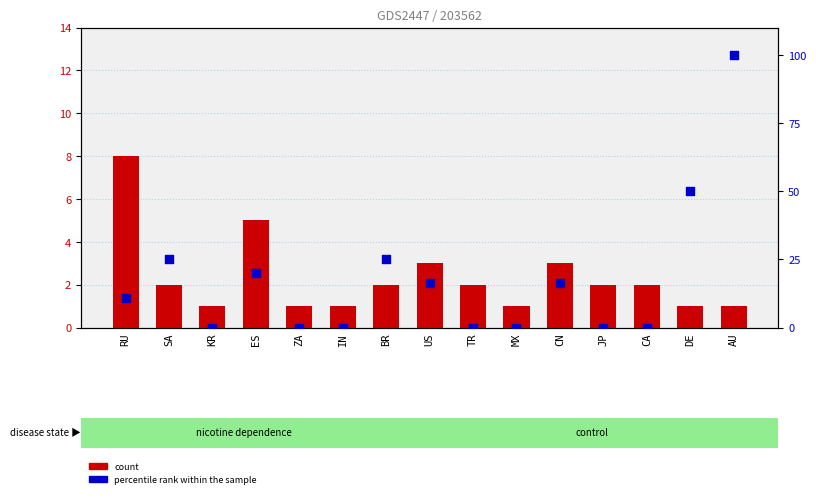

What are all the series names shown in the legend?

count, percentile rank within the sample